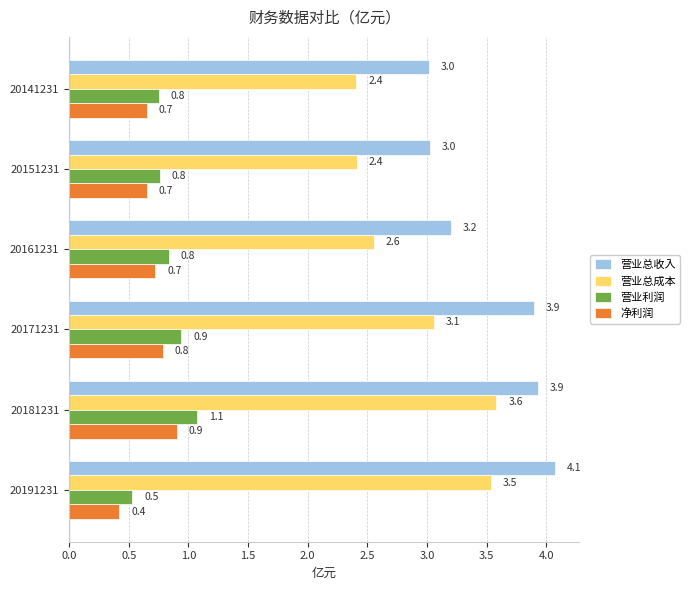

How many series are shown in this chart?

4